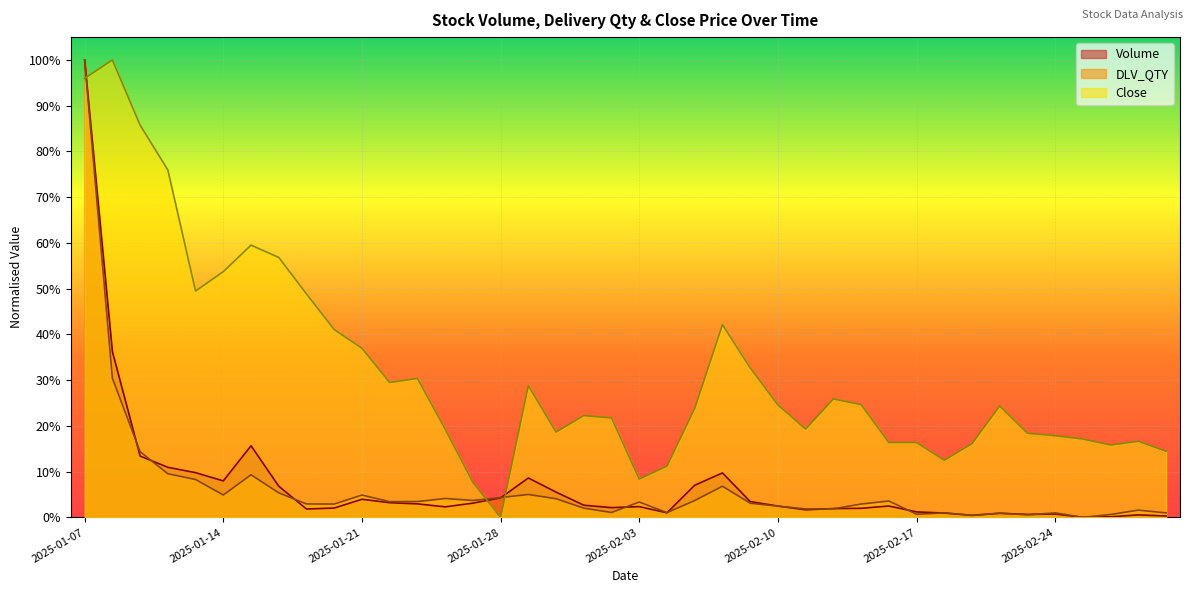

Reading left to right, transcribe all the data shown in this chart.

Volume: 1.0	0.4	0.1	0.1	0.1	0.1	0.2	0.1	0.0	0.0	0.0	0.0	0.0	0.0	0.0	0.0	0.1	0.1	0.0	0.0	0.0	0.0	0.1	0.1	0.0	0.0	0.0	0.0	0.0	0.0	0.0	0.0	0.0	0.0	0.0	0.0	0.0	0.0	0.0	0.0
DLV_QTY: 1.0	0.3	0.1	0.1	0.1	0.0	0.1	0.1	0.0	0.0	0.0	0.0	0.0	0.0	0.0	0.0	0.1	0.0	0.0	0.0	0.0	0.0	0.0	0.1	0.0	0.0	0.0	0.0	0.0	0.0	0.0	0.0	0.0	0.0	0.0	0.0	0.0	0.0	0.0	0.0
Close: 1.0	1.0	0.9	0.8	0.5	0.5	0.6	0.6	0.5	0.4	0.4	0.3	0.3	0.2	0.1	0.0	0.3	0.2	0.2	0.2	0.1	0.1	0.2	0.4	0.3	0.2	0.2	0.3	0.2	0.2	0.2	0.1	0.2	0.2	0.2	0.2	0.2	0.2	0.2	0.1